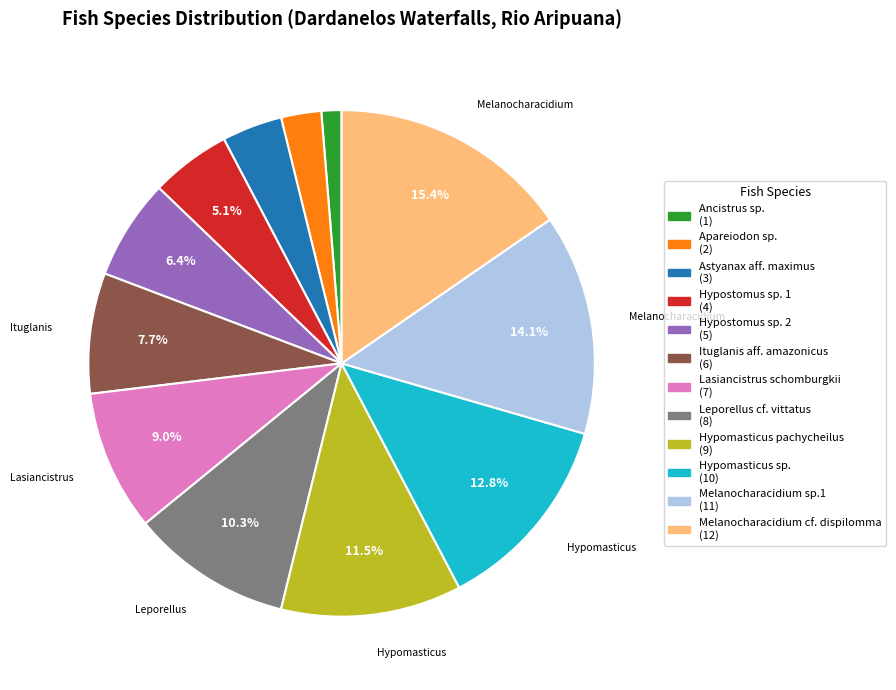

Which category has the biggest portion of the pie?

Melanocharacidium cf. dispilomma